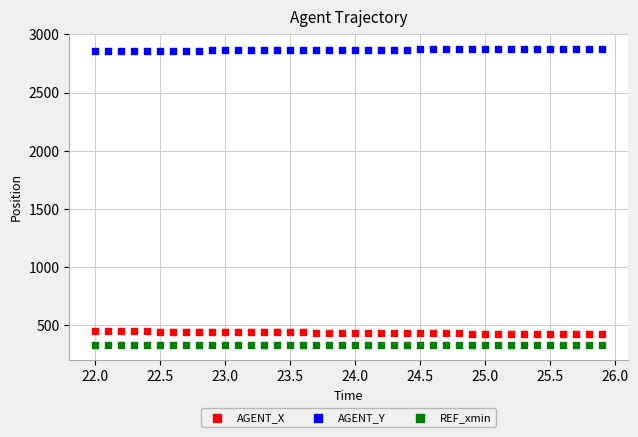

Which series contains the lowest Y value?

REF_xmin